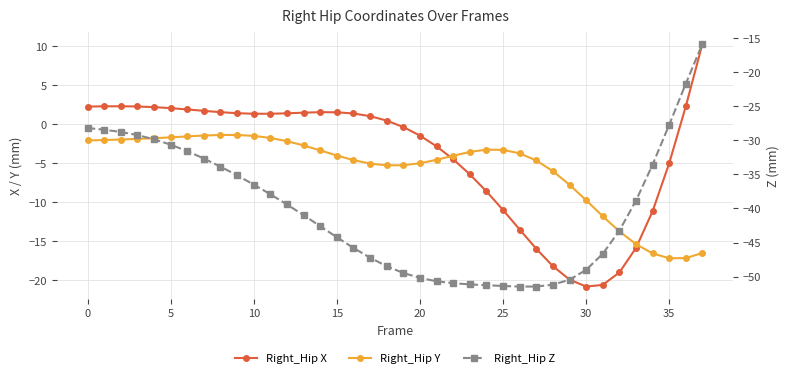

How many positive values does the Right_Hip X series have?

21